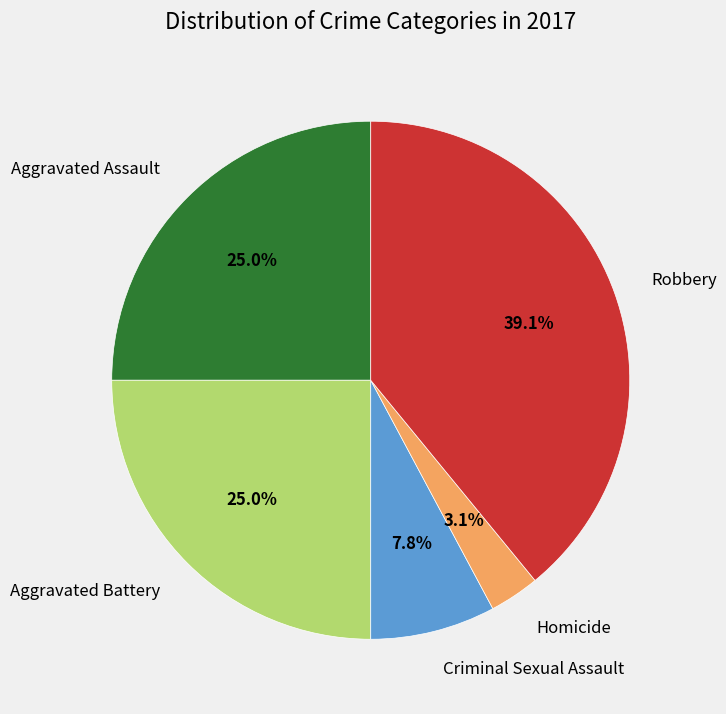

Which slice is the smallest?

Homicide